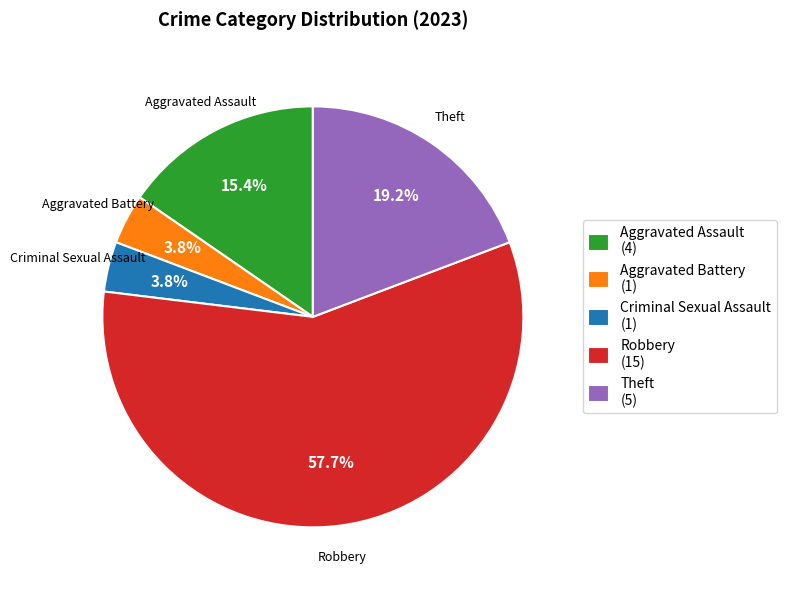

Is there a majority slice in this chart?

Yes